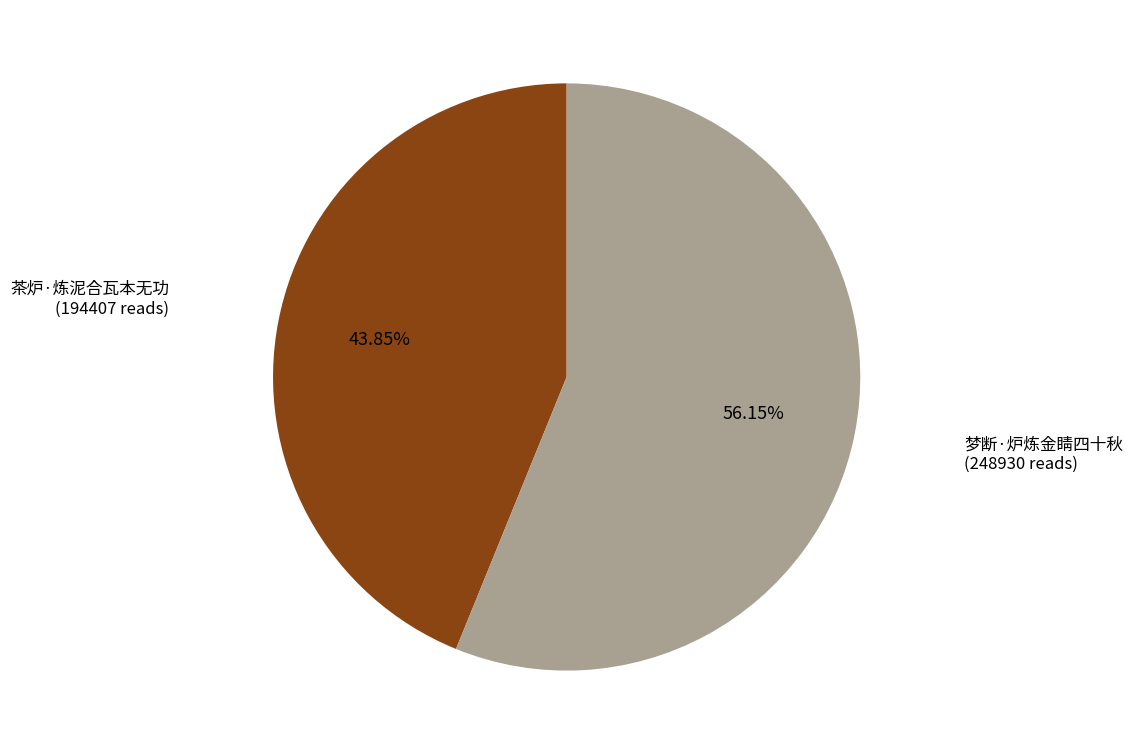

Count the number of slices in the pie.

2